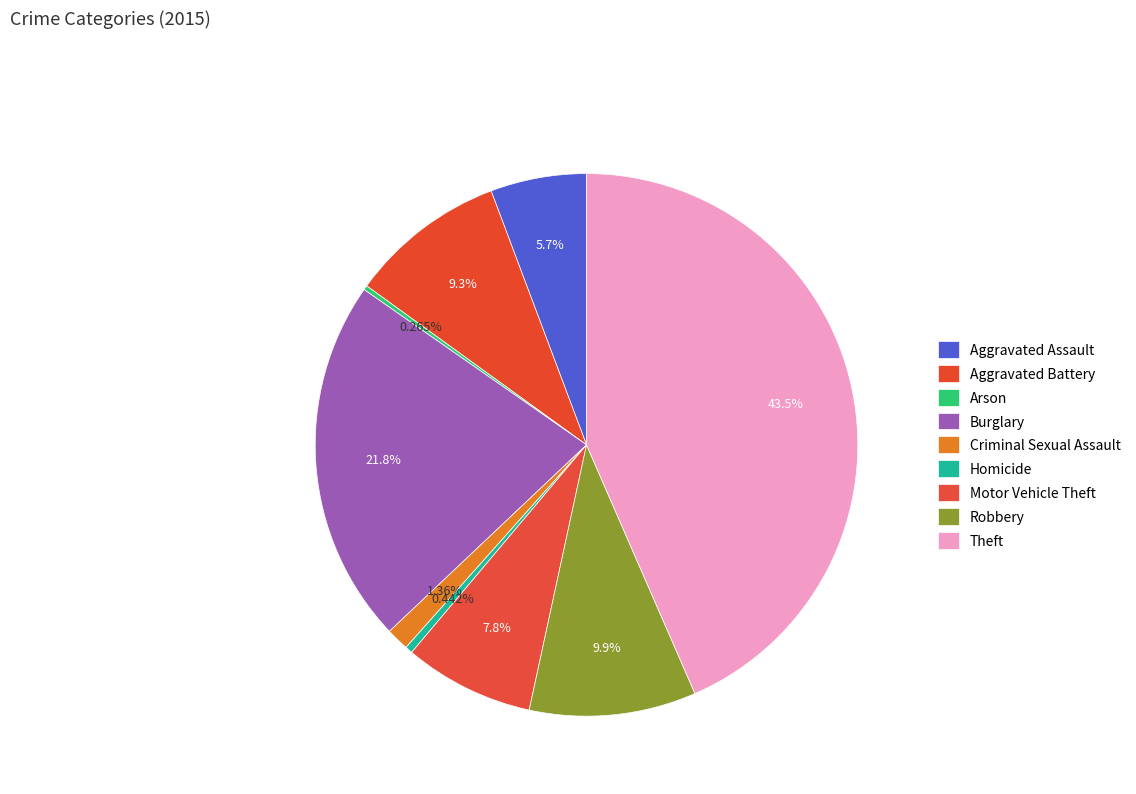

Combined, what portion of the pie is Theft and Aggravated Battery?

52.8%